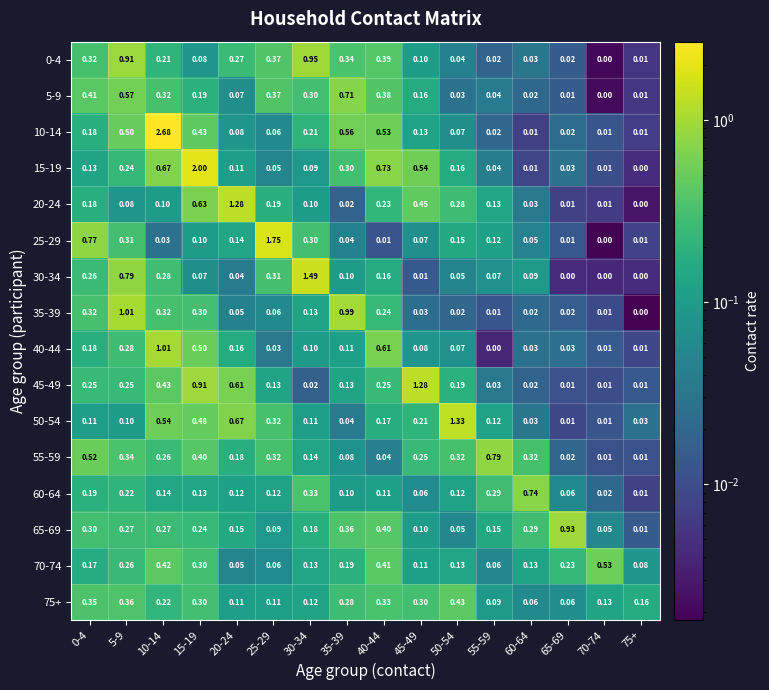

How many values in 0-4 are above zero?

15